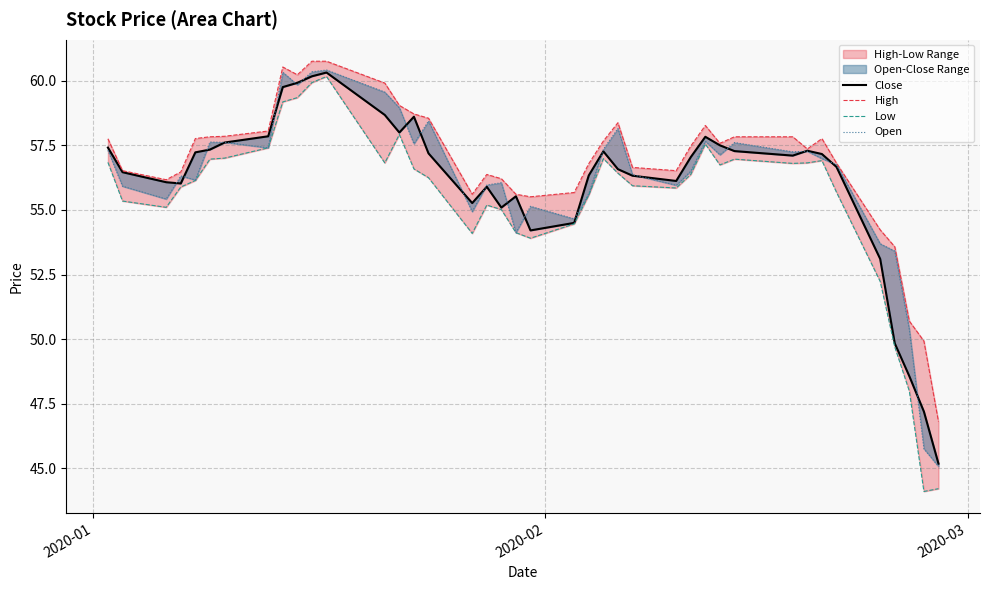

The value of Low at 36 is 32.9. True or false?

False